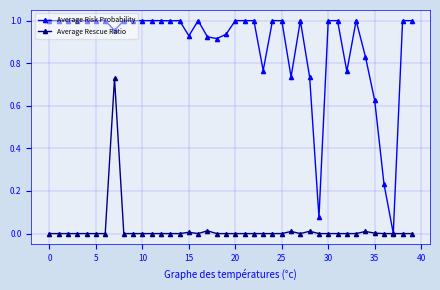

Rank the series by their maximum value, from lowest to highest.

Average Rescue Ratio, Average Risk Probability